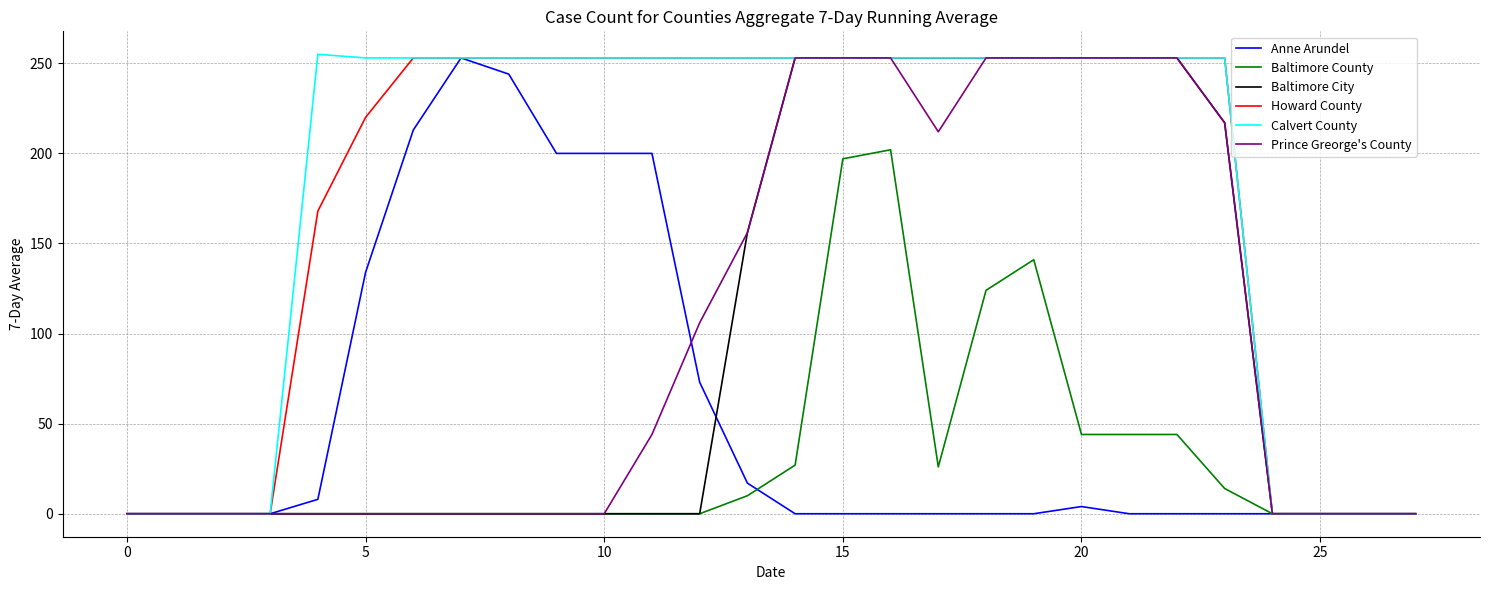

Is this an area chart (filled region under the line)?

No